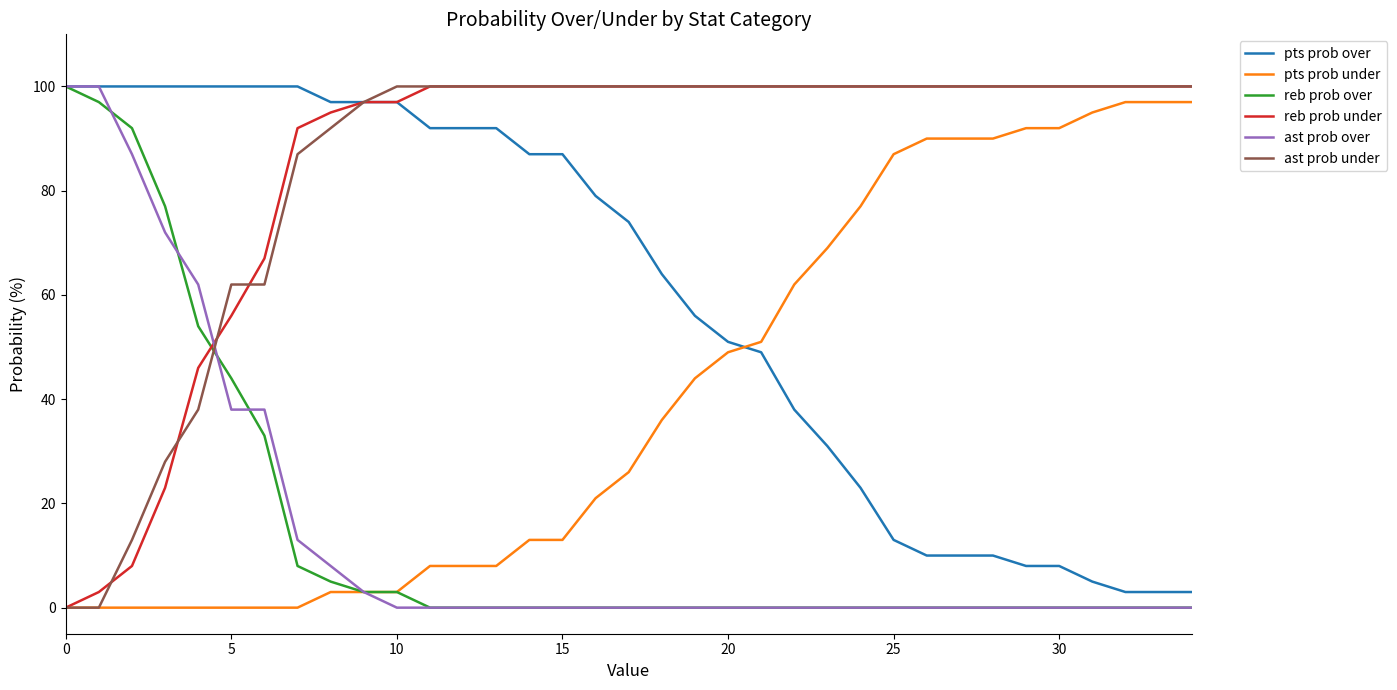

What is the maximum value shown in the chart?

100